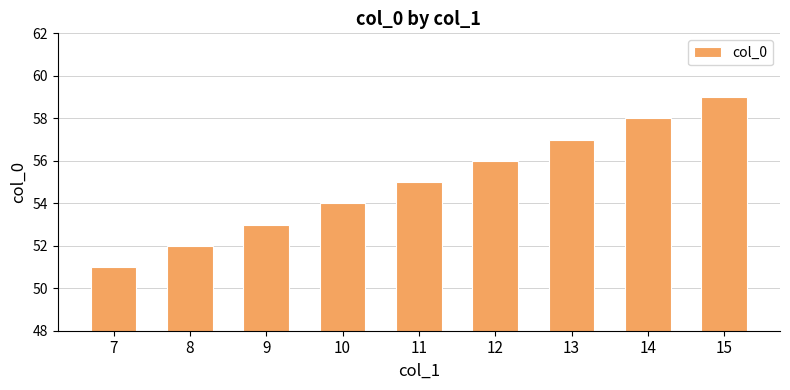

Between 8 and 12, which is larger?

12